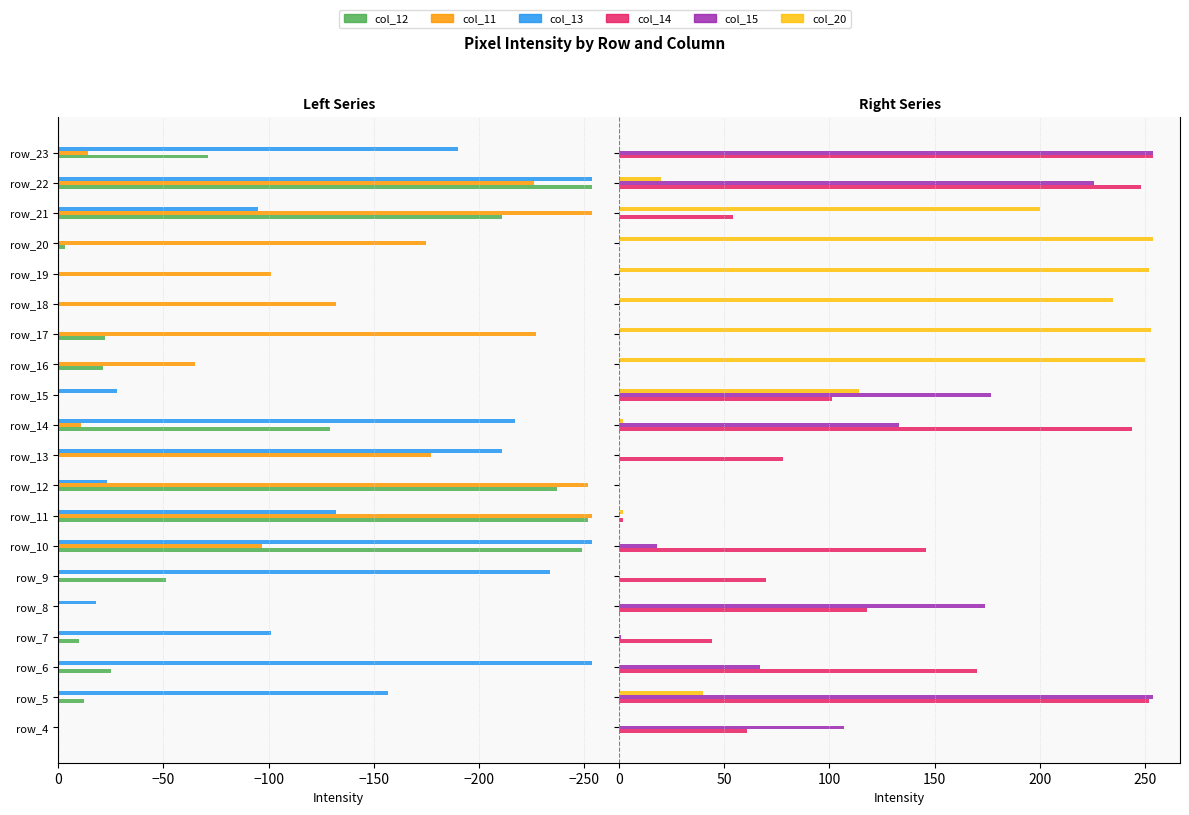

How many bars are there in each group?

6